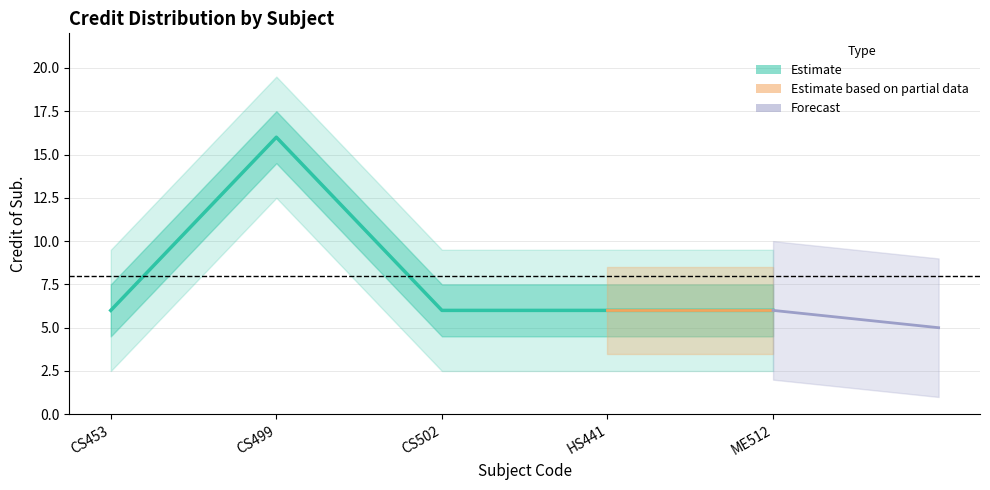

Reading left to right, extract all data points from this chart.

CS453=6	CS499=16	CS502=6	HS441=6	ME512=6